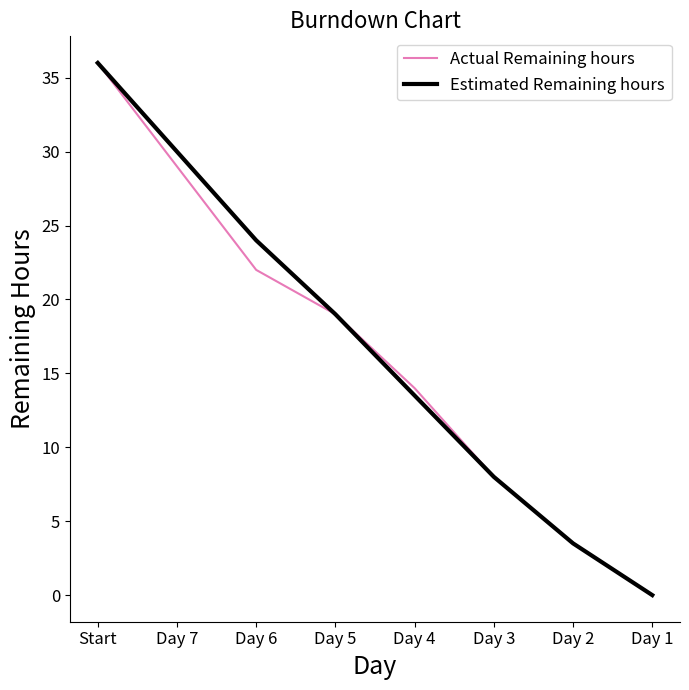

What is the total value across all series at Day 5?

38.0